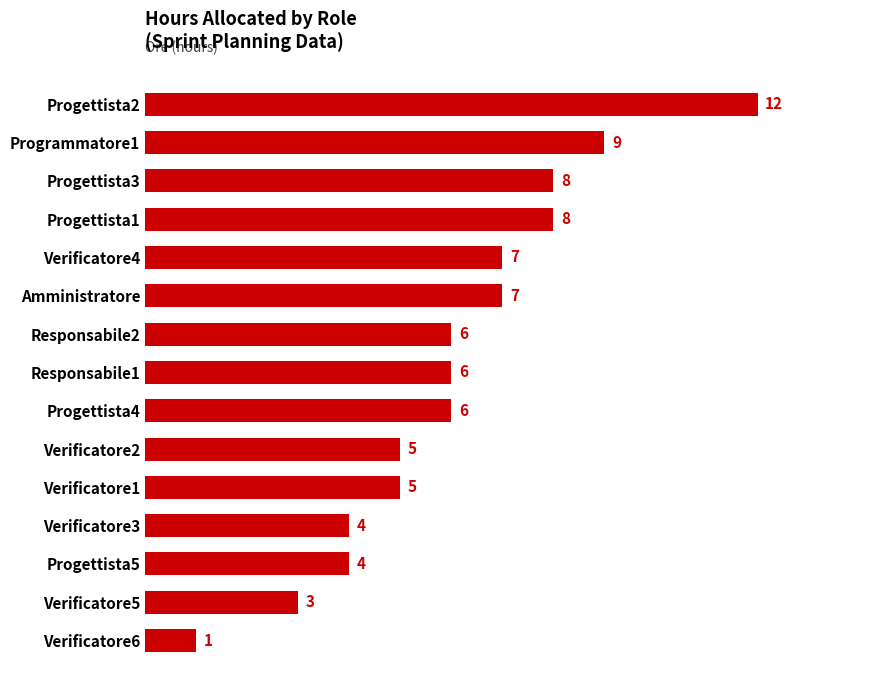

Read the value at Progettista1.

8